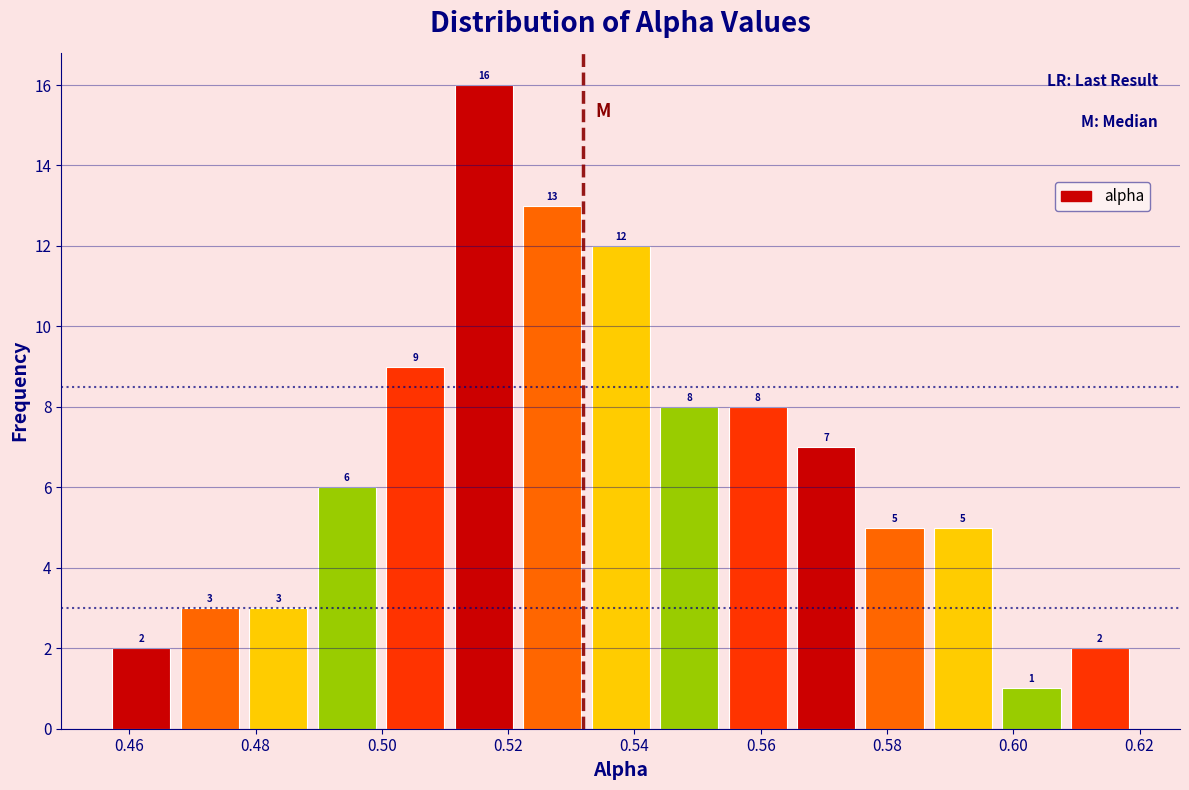

What is the height of the bar covering 0.458 to 0.468 on the x-axis? The bar edges are not printed on the chart, so give them approximately, as read against the axis.

2